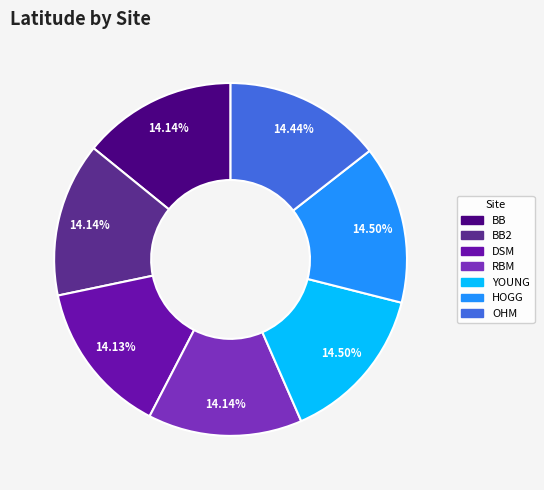

To the nearest percent, what percentage of the pie is BB?

14%